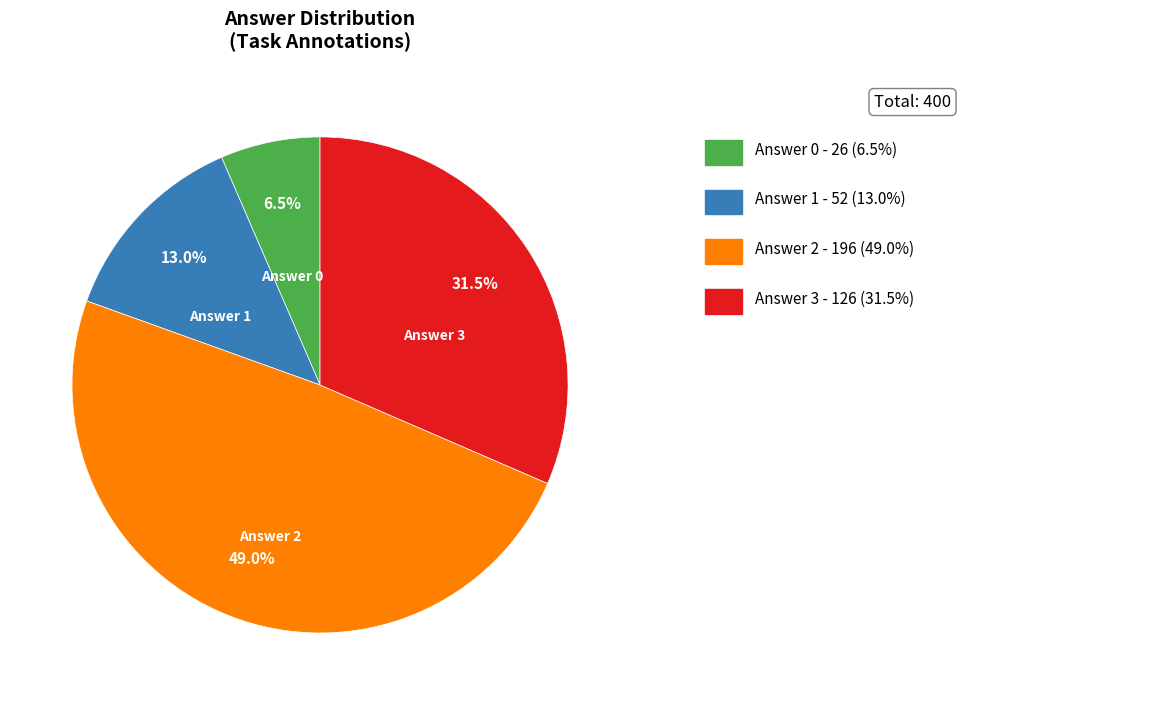

Rank the categories by value from highest to lowest.

Answer 2, Answer 3, Answer 1, Answer 0